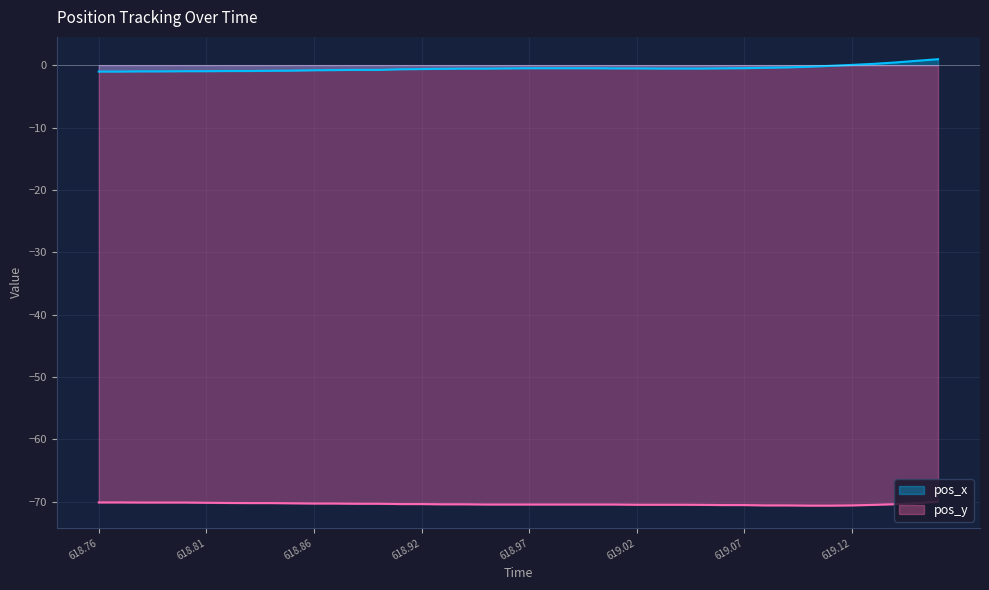

What is the total value across all series at 31?

-71.0